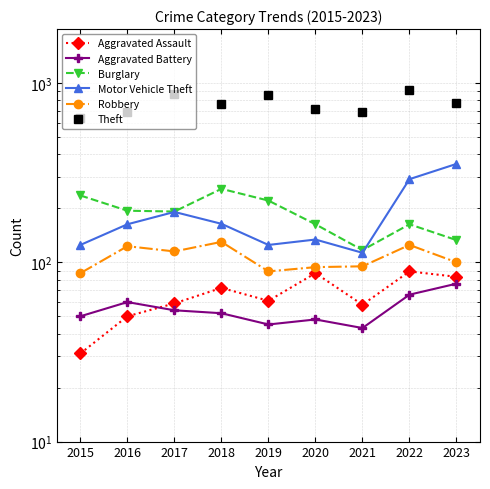

Does the chart have visible grid lines?

Yes